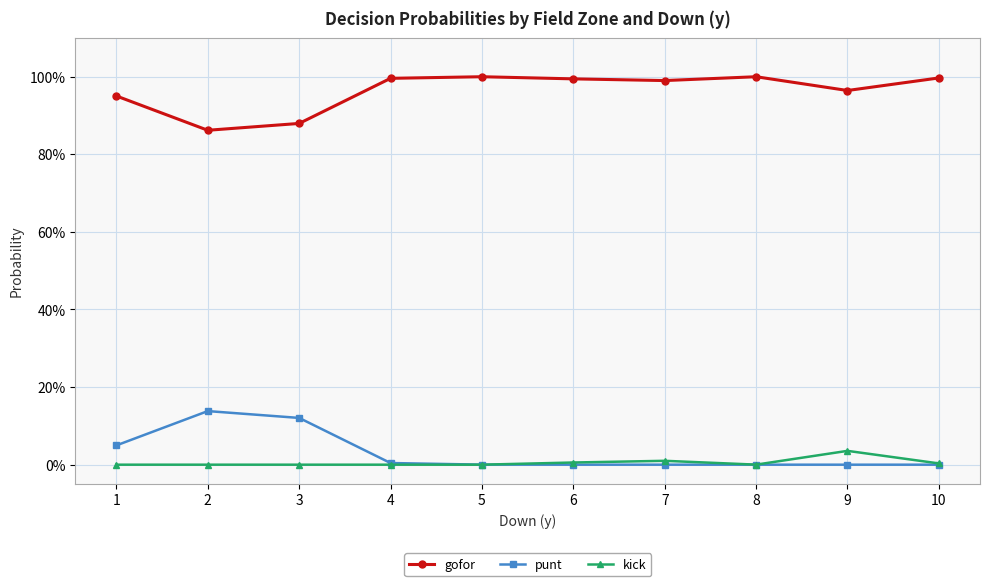

True or false: gofor and punt intersect in this chart.

False